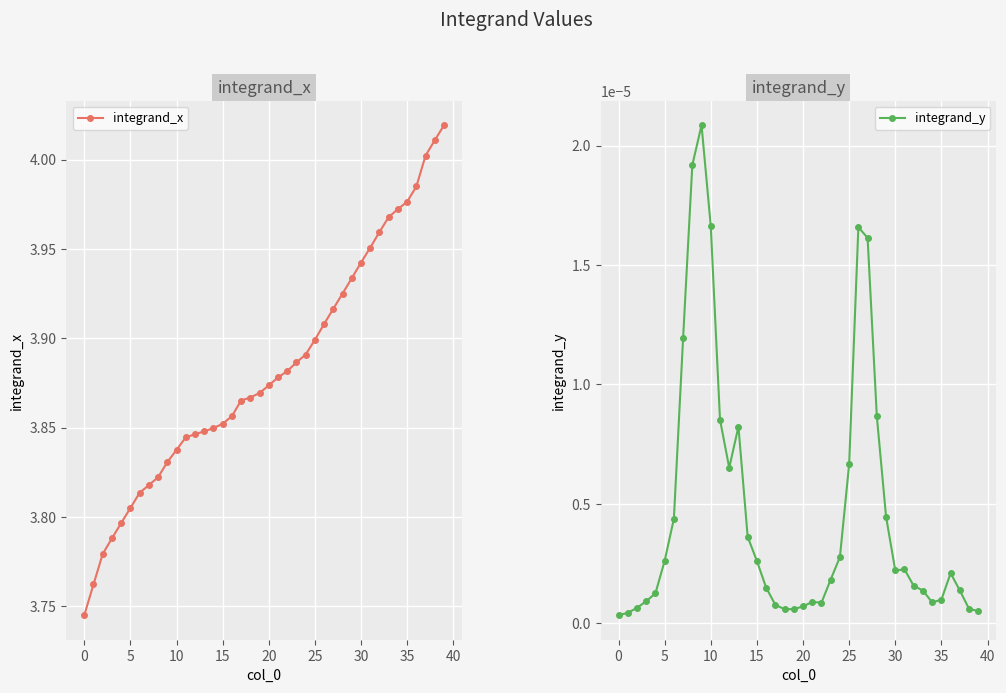

At which category is the sum across all series the highest?

39